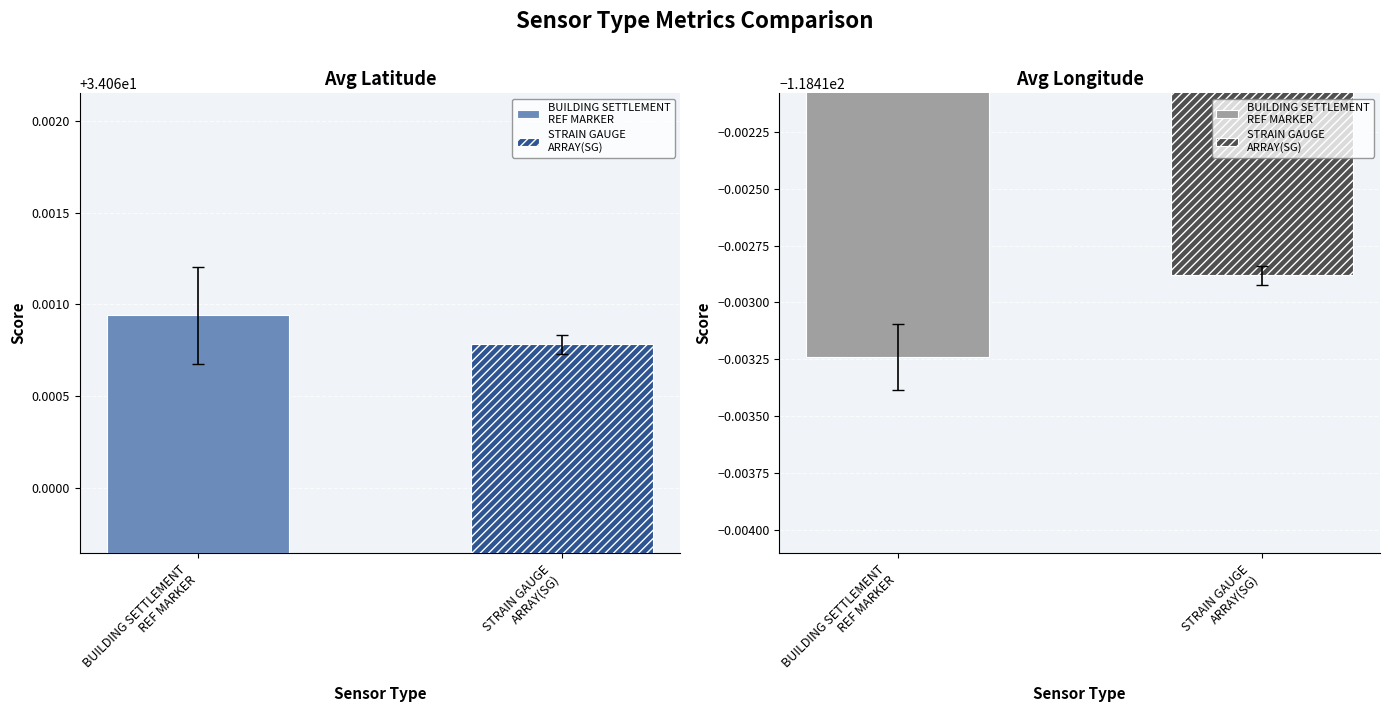

Does the chart contain stacked bars?

No